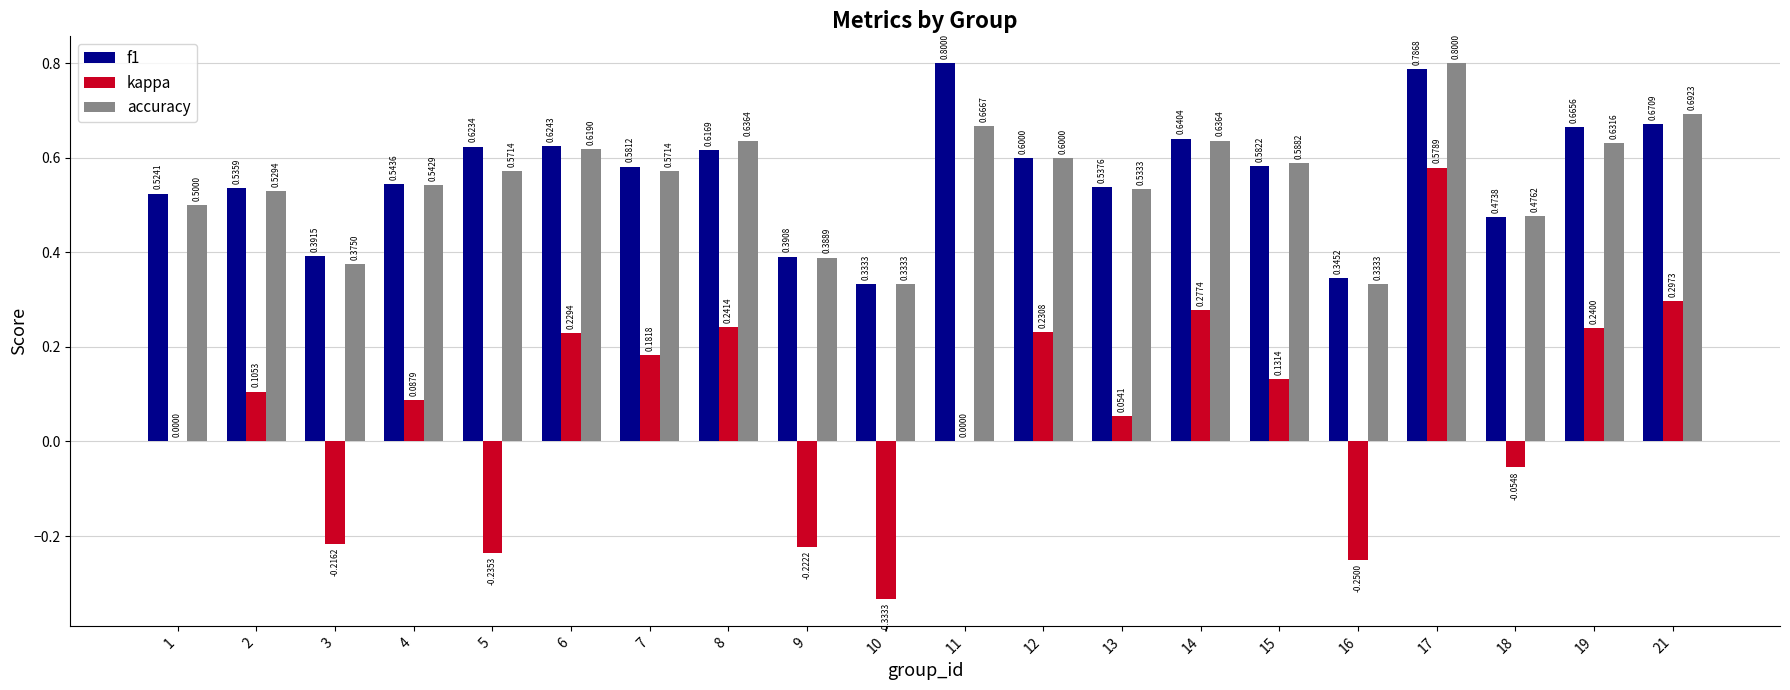

What is the sum of all f1 values?

11.3